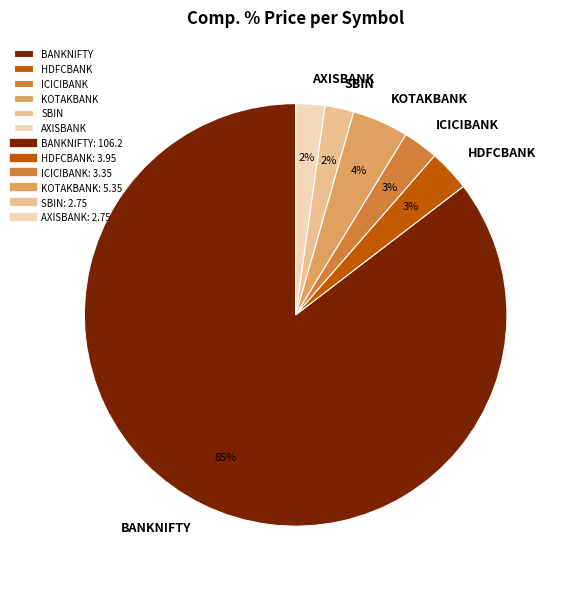

To the nearest percent, what is the average slice percentage?

17%